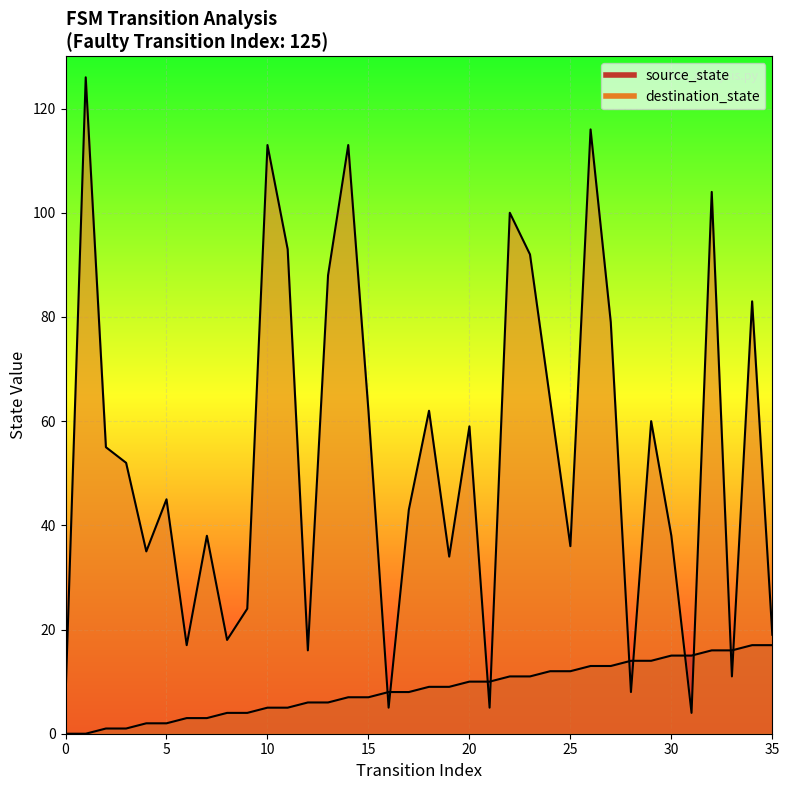

What is the sum of all destination_state values?

1924